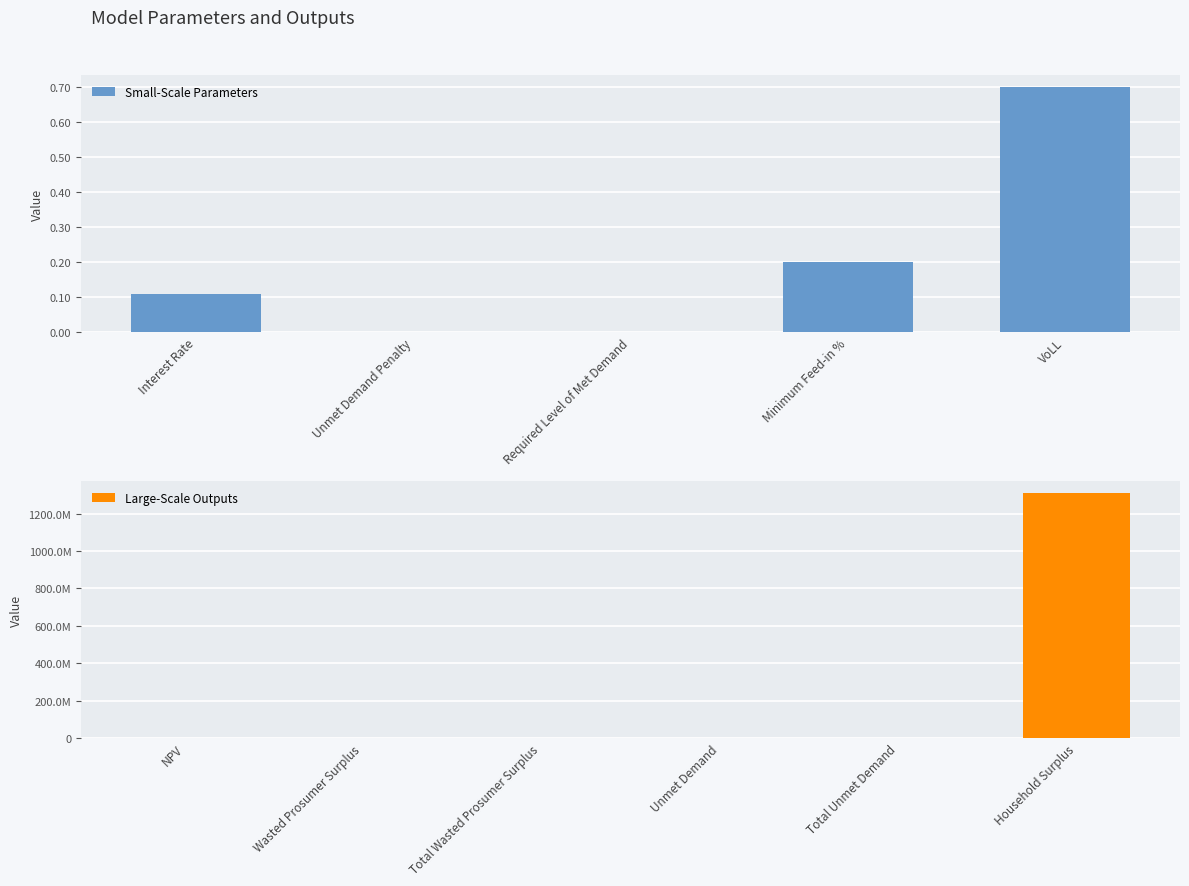

How many bars are there in total?

11